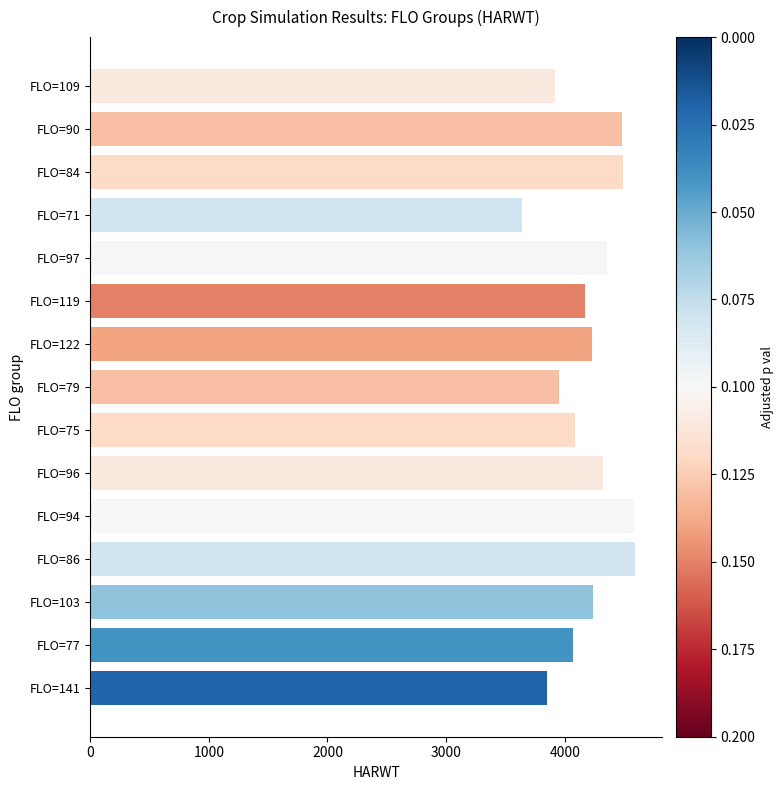

What is the change in value from FLO=103 to FLO=90?

+240